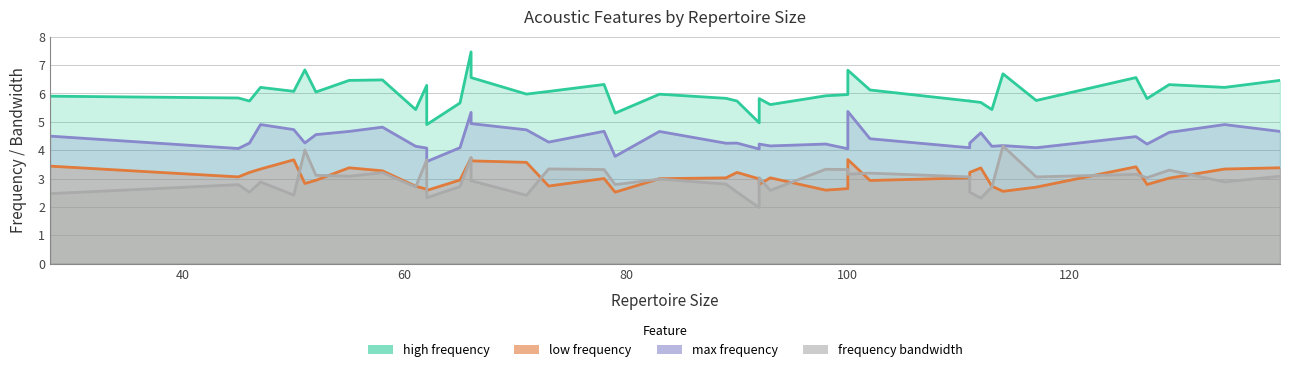

What are all the series names shown in the legend?

high frequency, low frequency, max frequency, frequency bandwidth